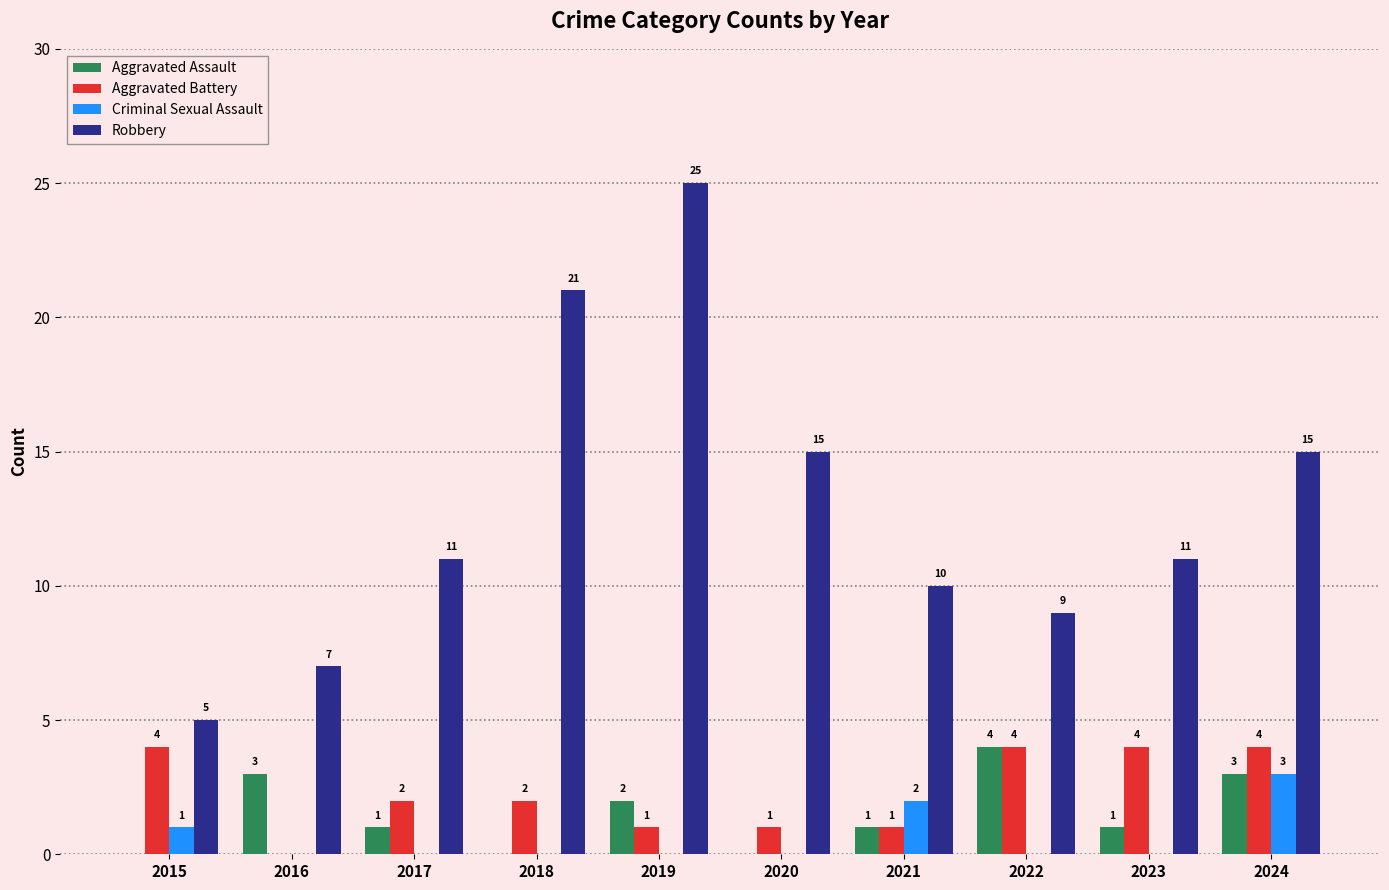

What is the maximum value for Criminal Sexual Assault?

3